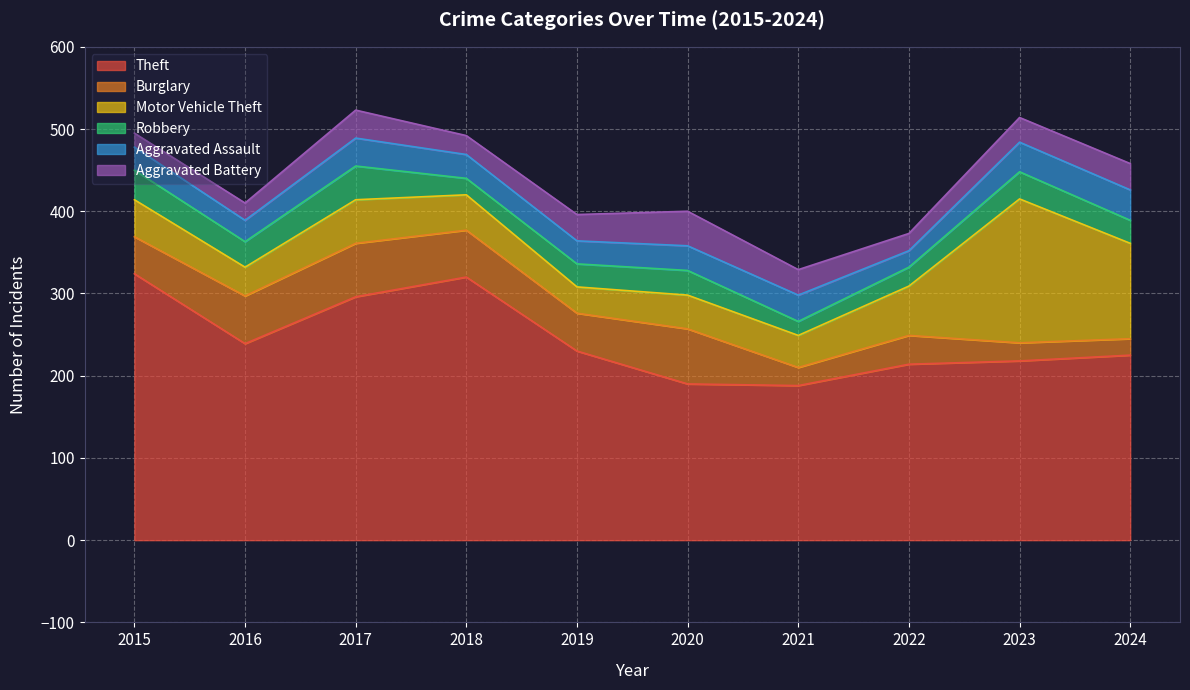

Which series has the largest range (max minus min)?

Motor Vehicle Theft